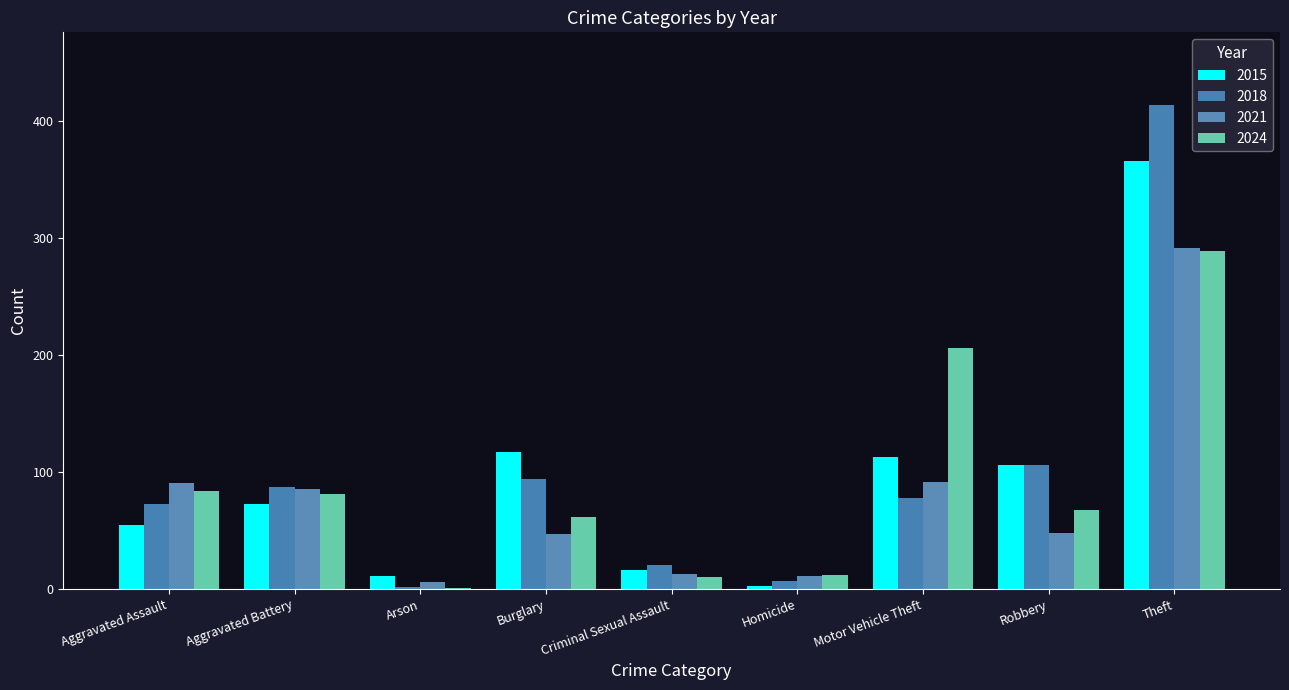

What is the maximum value shown in the chart?

414